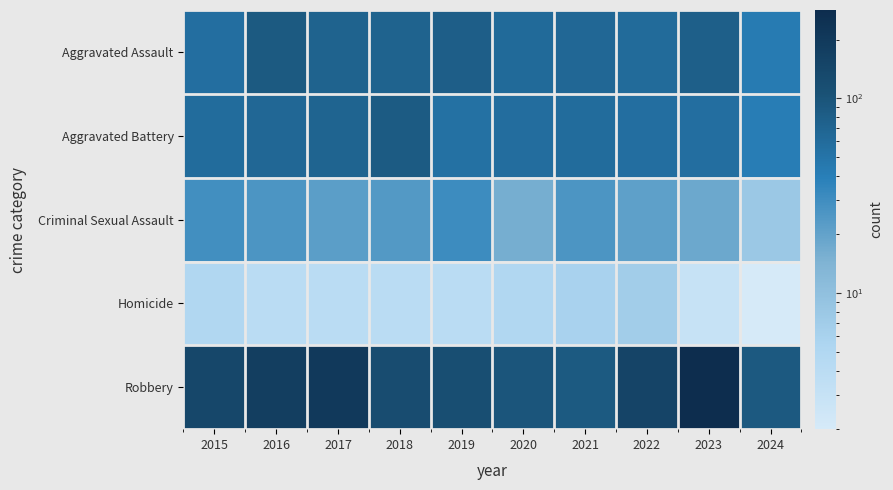

Which series has the largest range (max minus min)?

Robbery